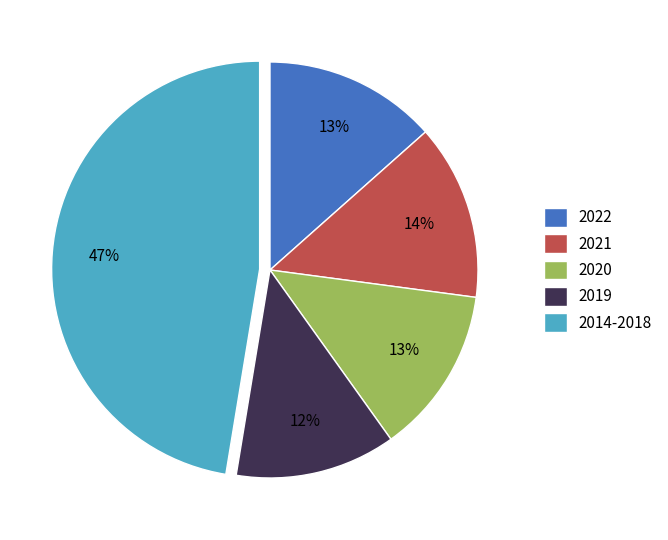

To the nearest percent, what percentage of the pie is 2022?

13%